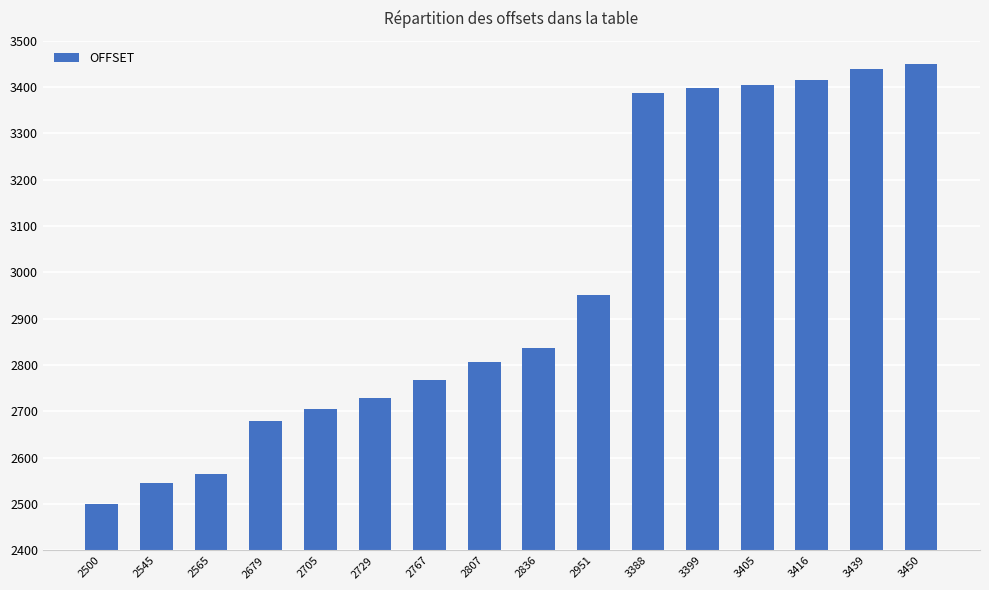

The value at 2545 is 2545. True or false?

True